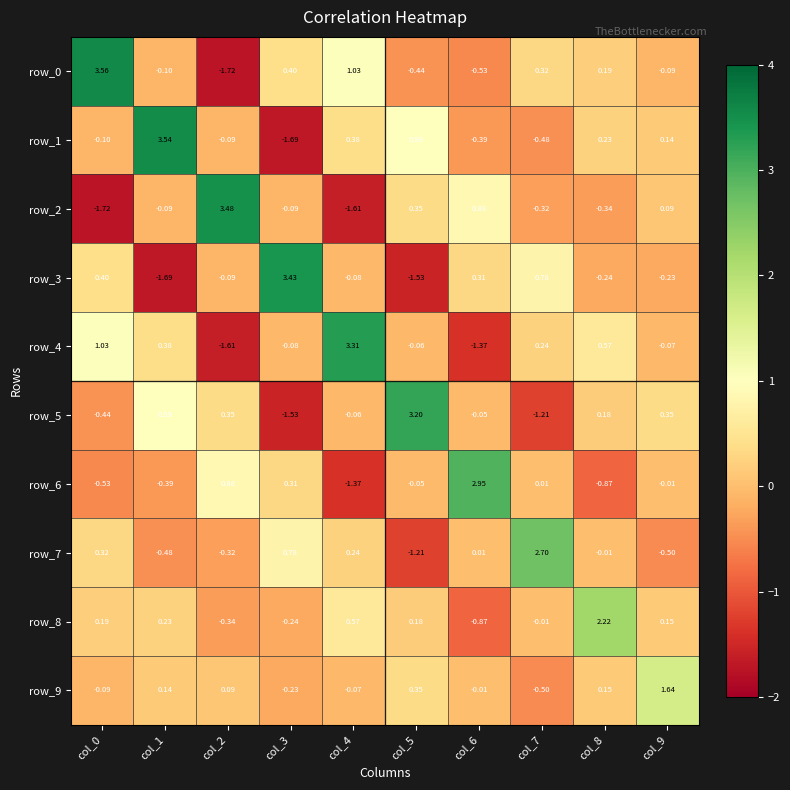

What is the total value across all series at col_0?

2.6